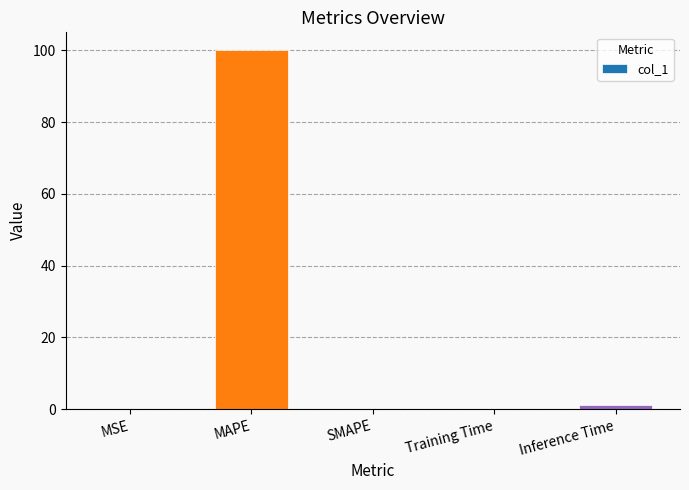

How many categories are shown in the chart?

5